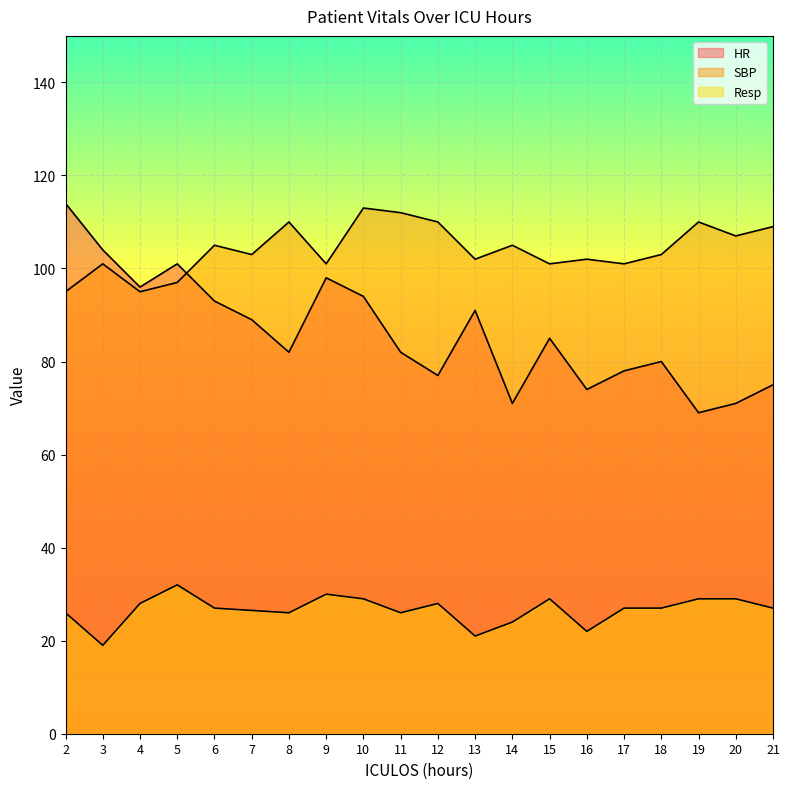

Reading left to right, list all the values displayed in this chart.

HR: 114.0	104.0	96.0	101.0	93.0	89.0	82.0	98.0	94.0	82.0	77.0	91.0	71.0	85.0	74.0	78.0	80.0	69.0	71.0	75.0
SBP: 95.0	101.0	95.0	97.0	105.0	103.0	110.0	101.0	113.0	112.0	110.0	102.0	105.0	101.0	102.0	101.0	103.0	110.0	107.0	109.0
Resp: 26.0	19.0	28.0	32.0	27.0	26.5	26.0	30.0	29.0	26.0	28.0	21.0	24.0	29.0	22.0	27.0	27.0	29.0	29.0	27.0